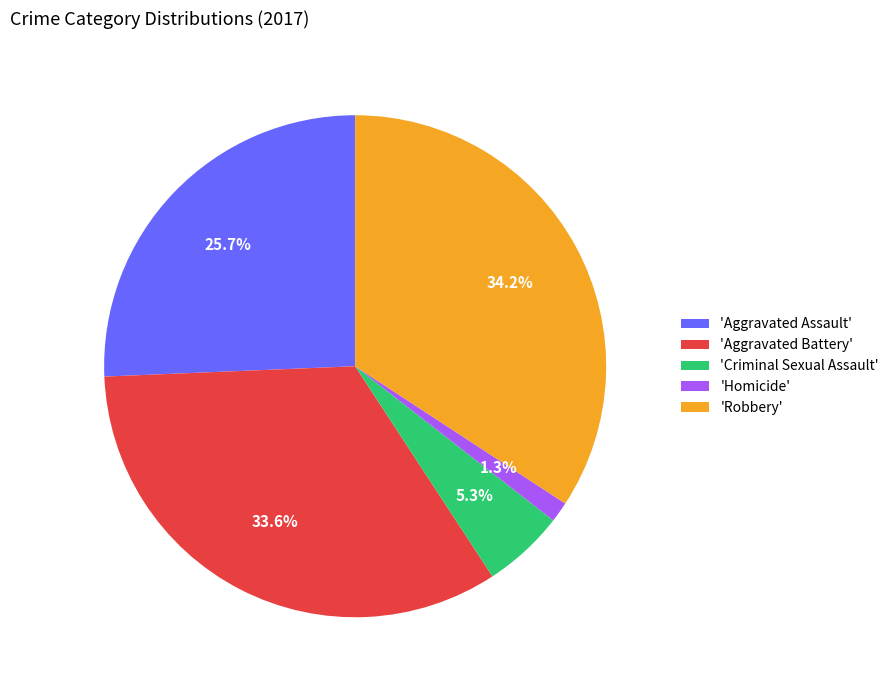

Count the number of slices in the pie.

5